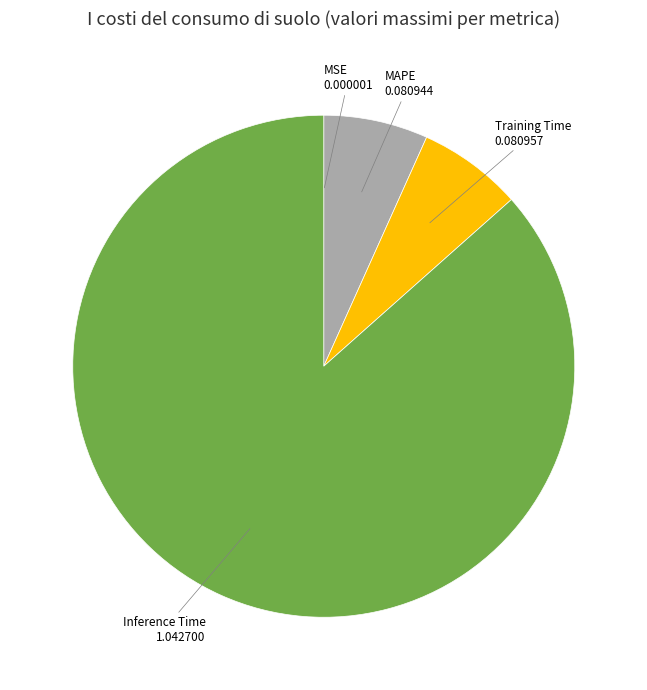

Is there a majority slice in this chart?

Yes